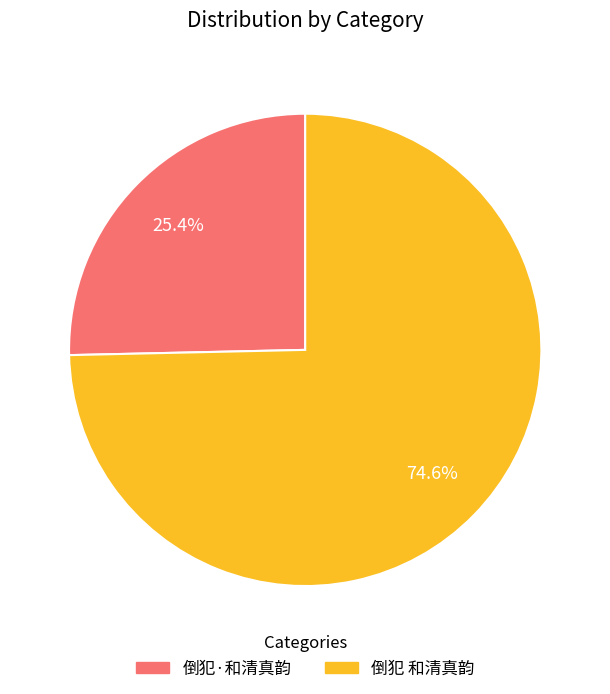

To the nearest percent, what is the combined percentage of 倒犯 和清真韵 and 倒犯·和清真韵?

100%